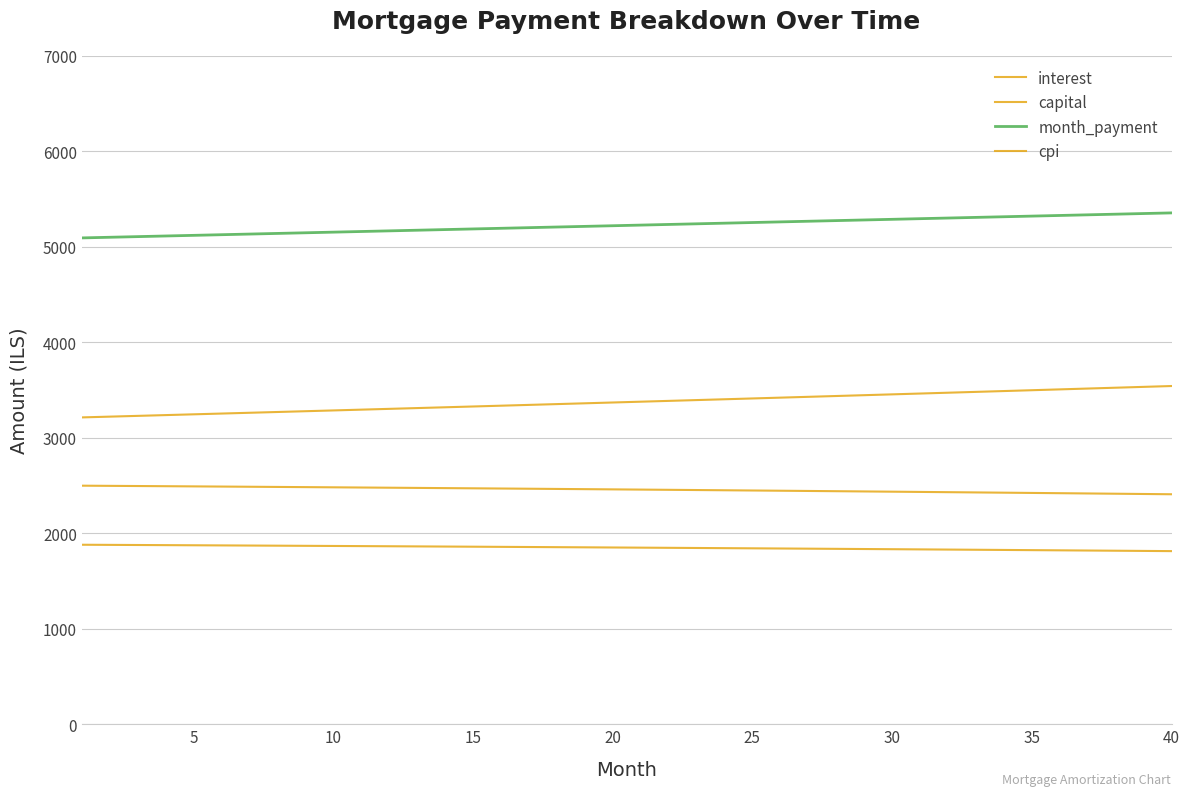

How many lines are shown in the chart?

4